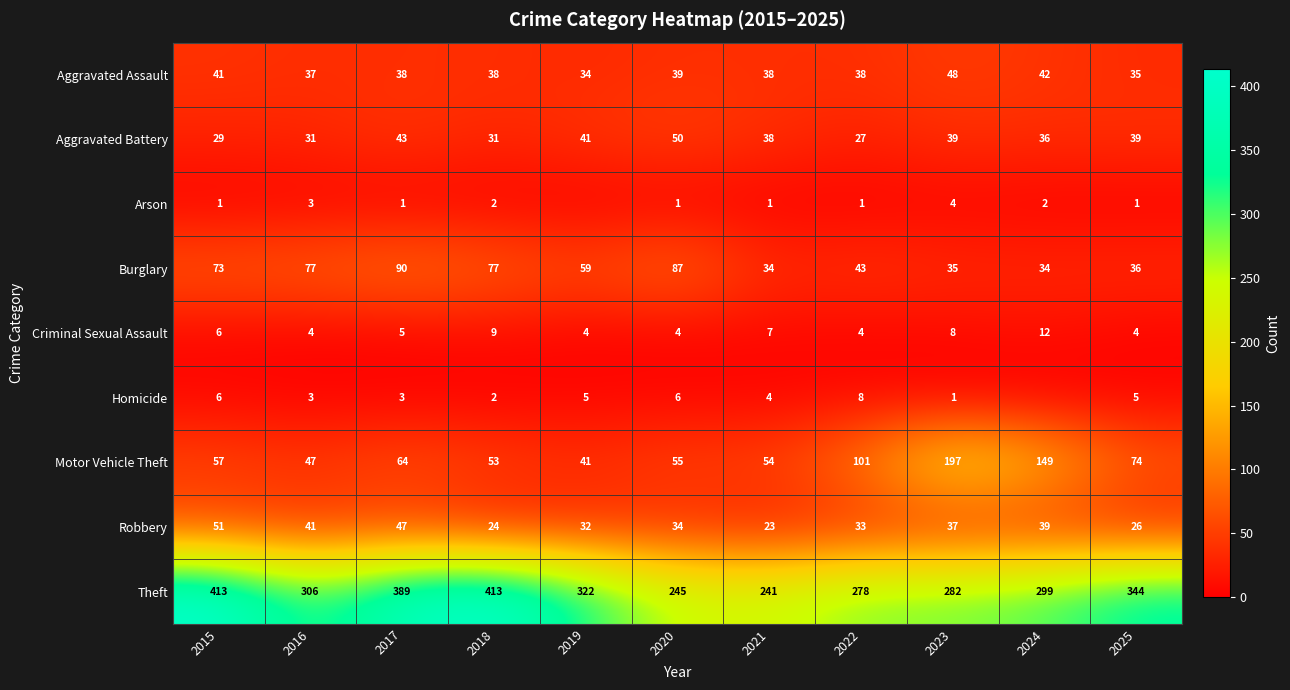

Which has a higher value, 2015 or 2020?

2015